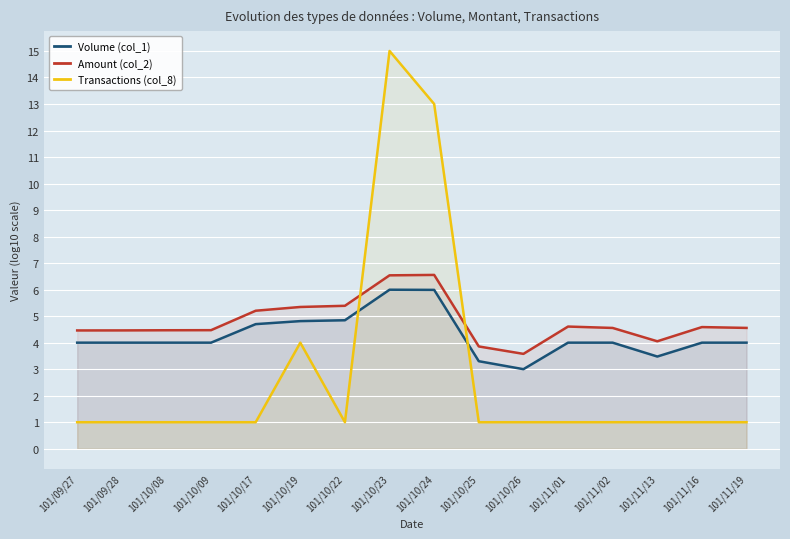

At which category does Transactions (col_8) reach its first local valley?

101/10/22